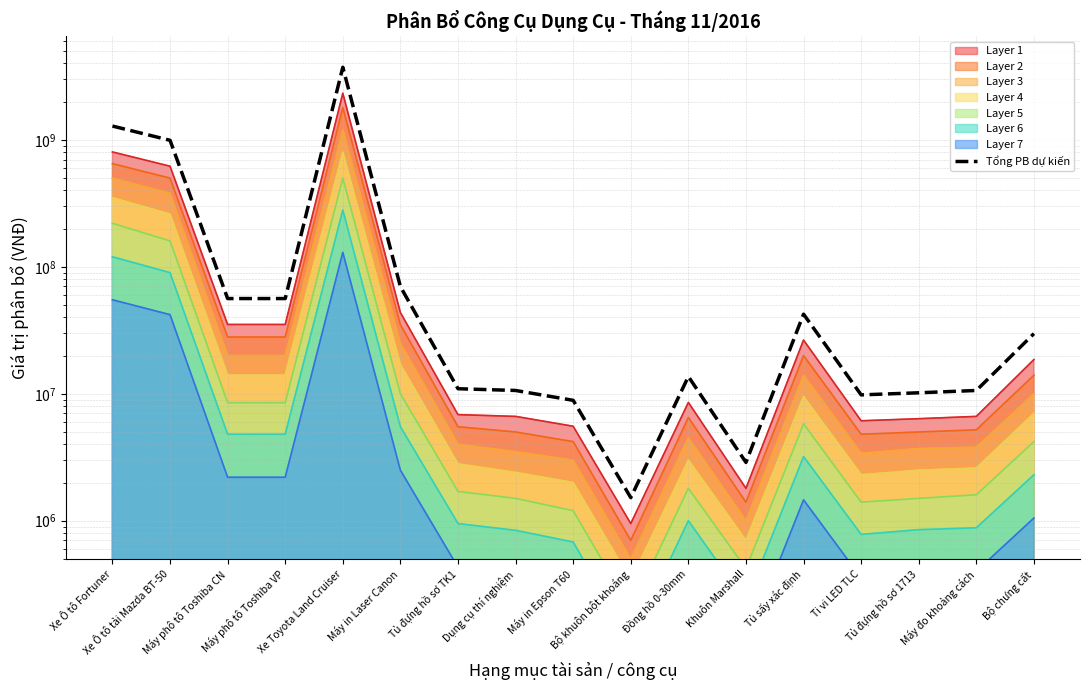

Does the chart have visible grid lines?

Yes